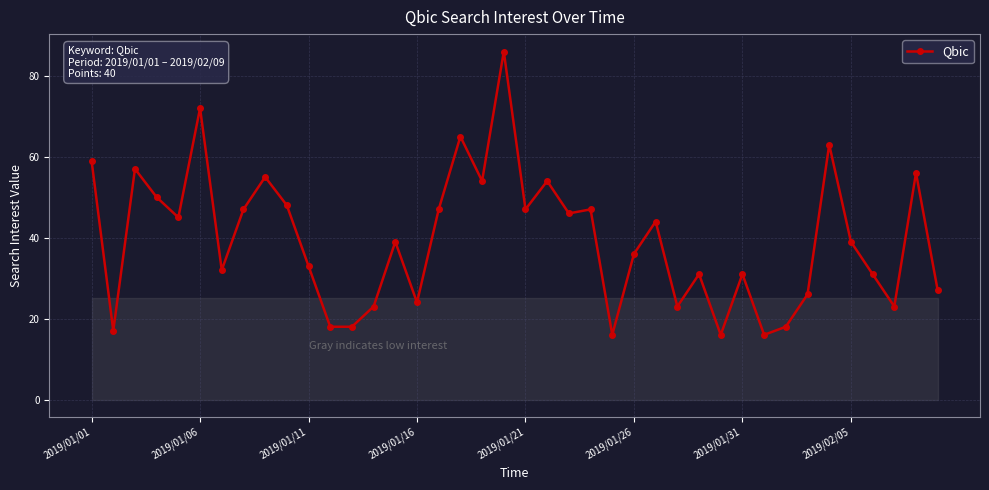

What is the smallest value displayed?

16